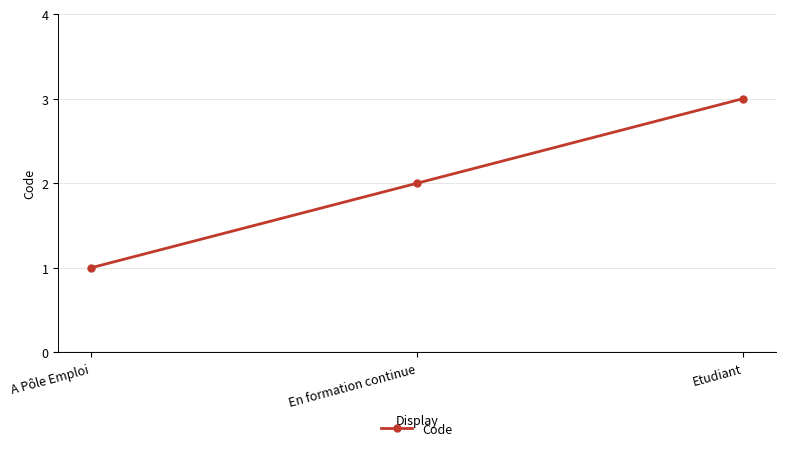

Which category has the highest value across all series?

Etudiant